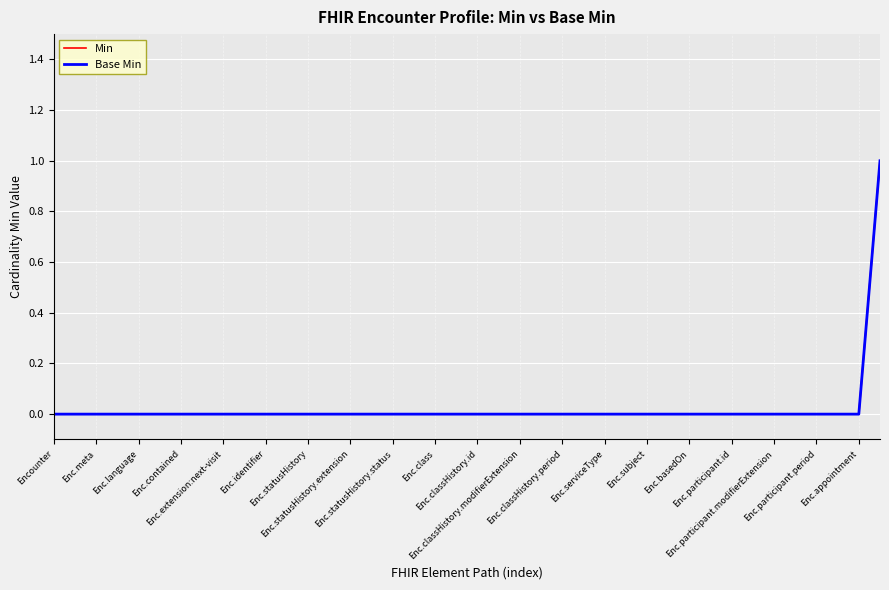

True or false: Min has more than 0 interior local peaks.

False